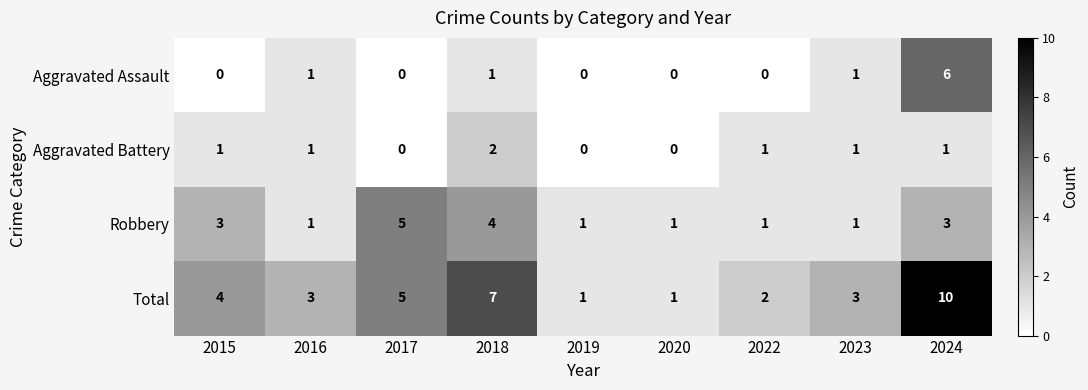

What is the difference between the maximum and minimum values in the Robbery series?

4